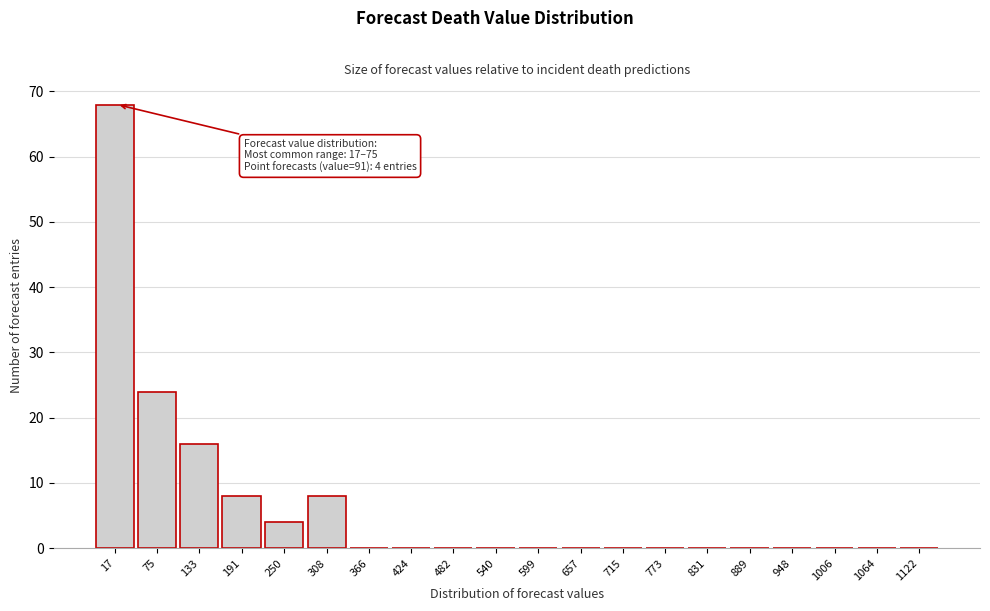

Reading left to right, extract all data points from this chart.

17=68	75=24	133=16	191=8	250=4	308=8	366=0	424=0	482=0	540=0	599=0	657=0	715=0	773=0	831=0	889=0	948=0	1006=0	1064=0	1122=0